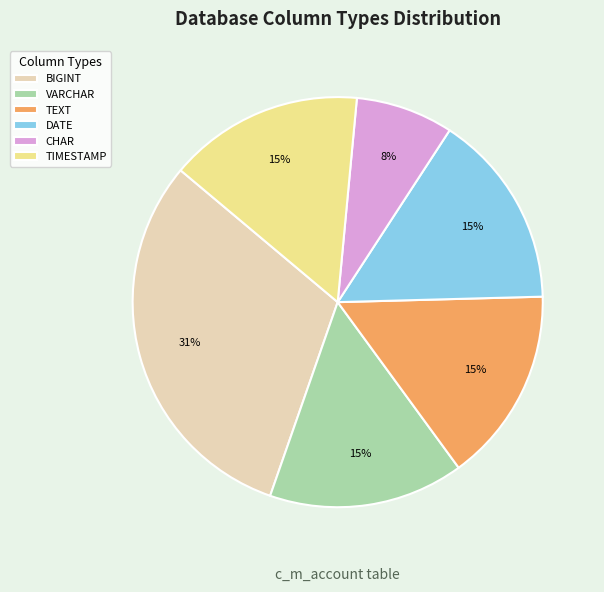

What is the ratio of the value at TIMESTAMP to the value at TEXT?

1.0